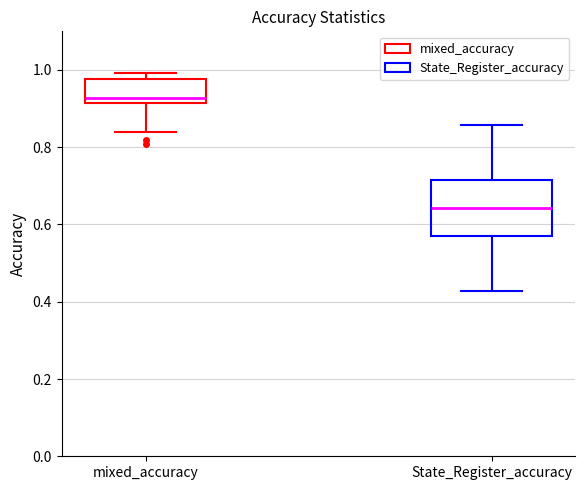

Reading left to right, read every box against the y-axis: the position of its median line, the range the box covers, and the ends of its whiskers. The values are not printed on the chart, so give them approximately, as read against the axis.

mixed_accuracy: median 0.92 (just above the box's lower edge), box 0.92 to 0.98, whiskers 0.84 to 1.00
State_Register_accuracy: median 0.64, box 0.58 to 0.72, whiskers 0.42 to 0.86